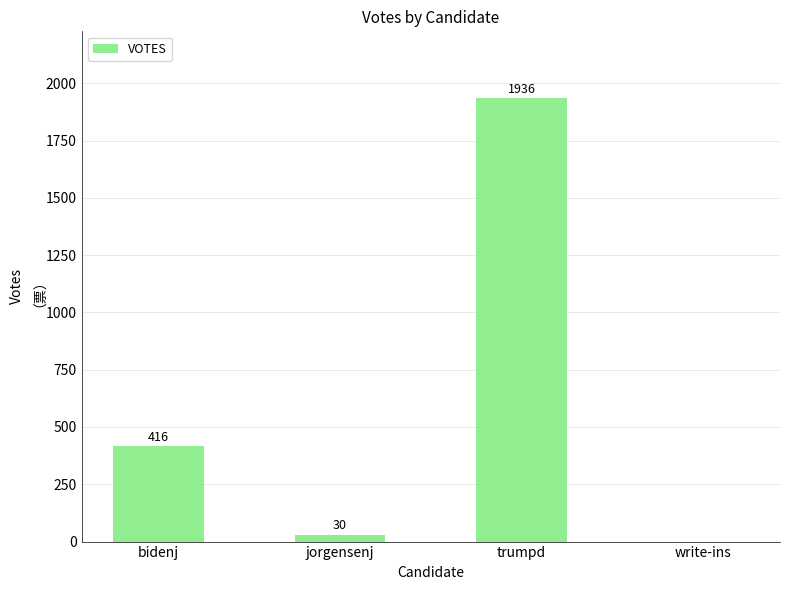

Reading right to left, what are all the values shown in this chart?

0	1936	30	416